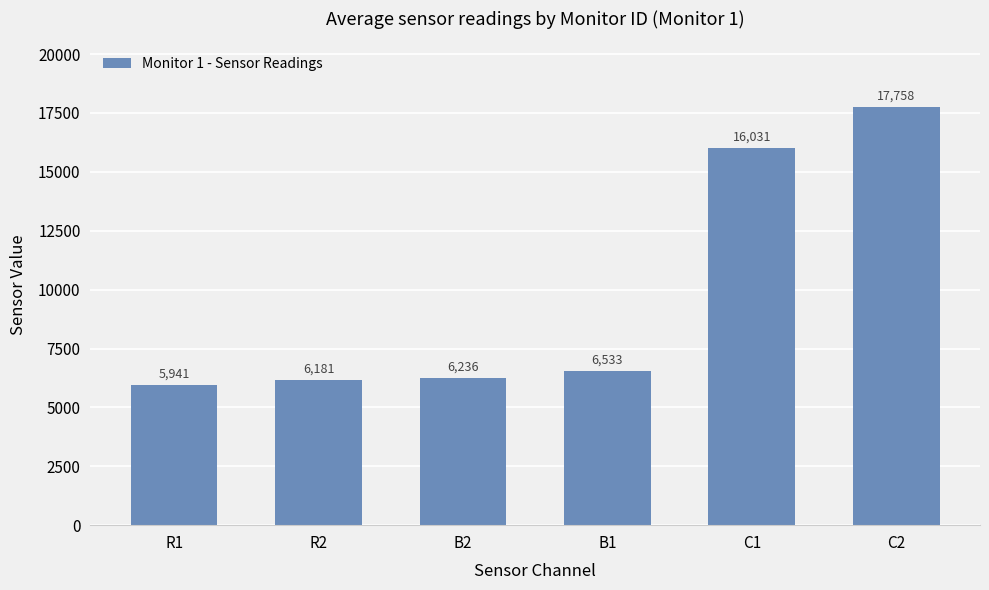

Which label corresponds to the largest value in the chart?

C2